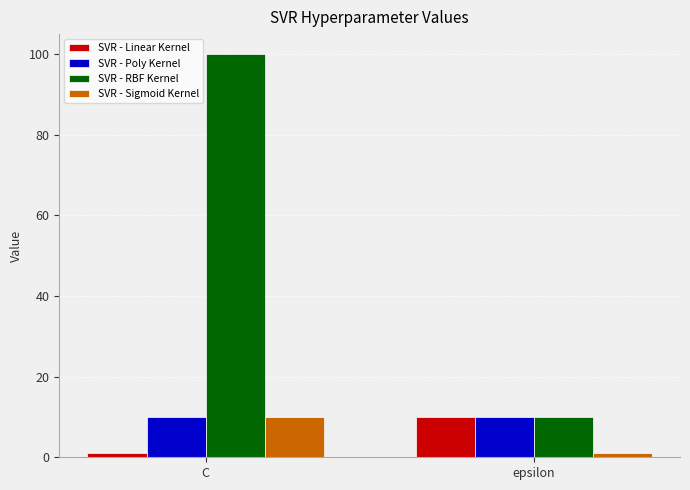

What is the label of the 2nd bar from the left?

epsilon